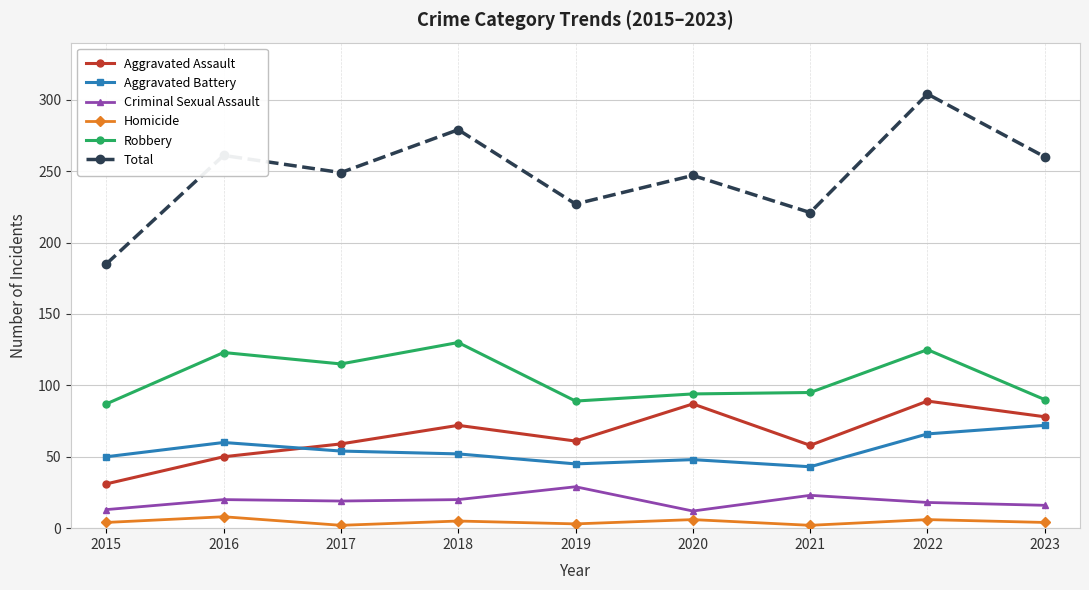

List the series in order of their peak value, lowest first.

Homicide, Criminal Sexual Assault, Aggravated Battery, Aggravated Assault, Robbery, Total